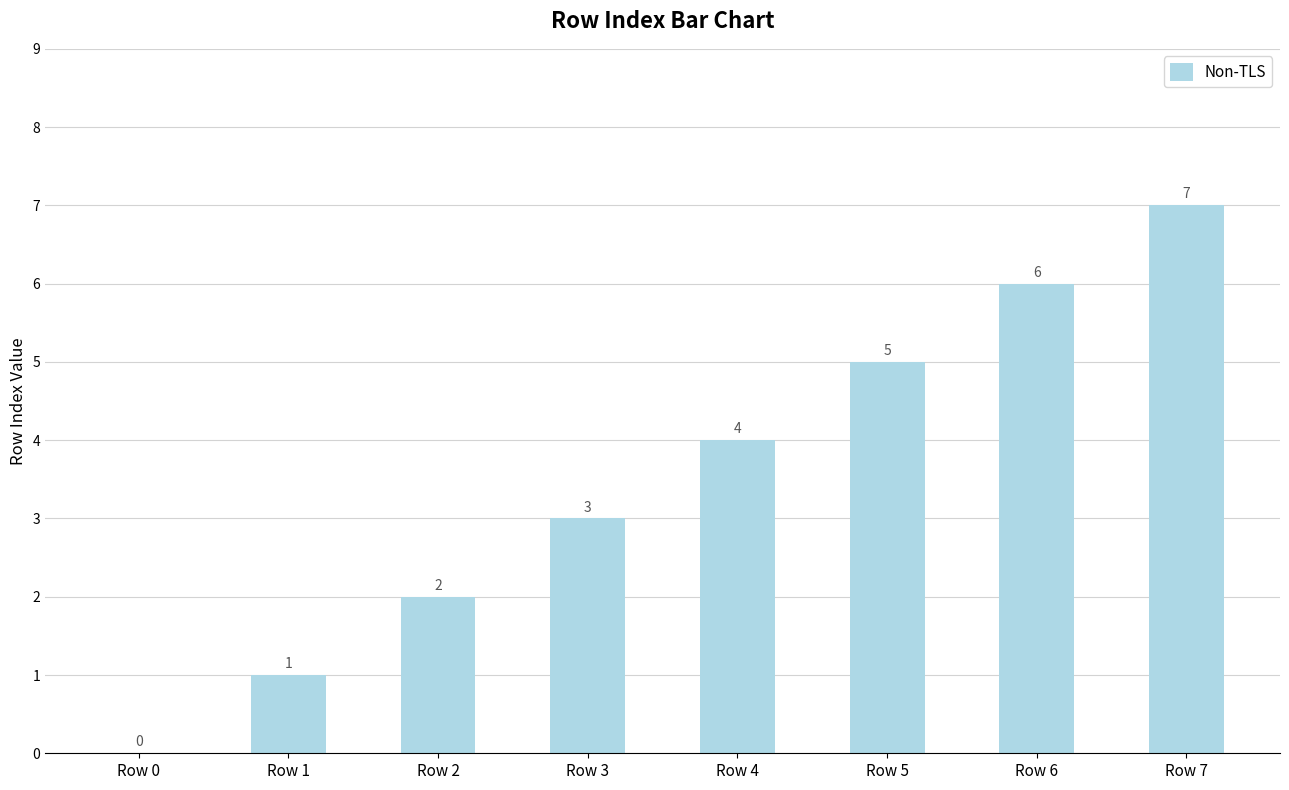

Count the values in the range 2 to 6.

5